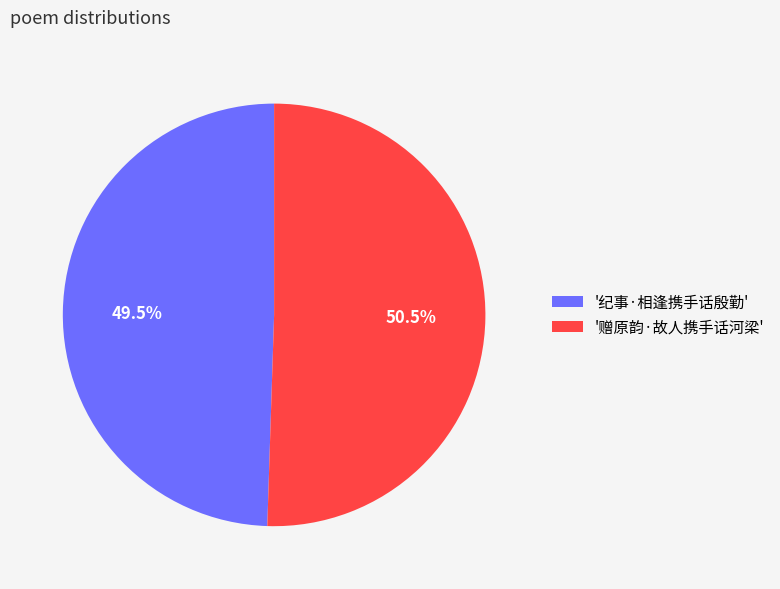

How many segments does this pie chart have?

2